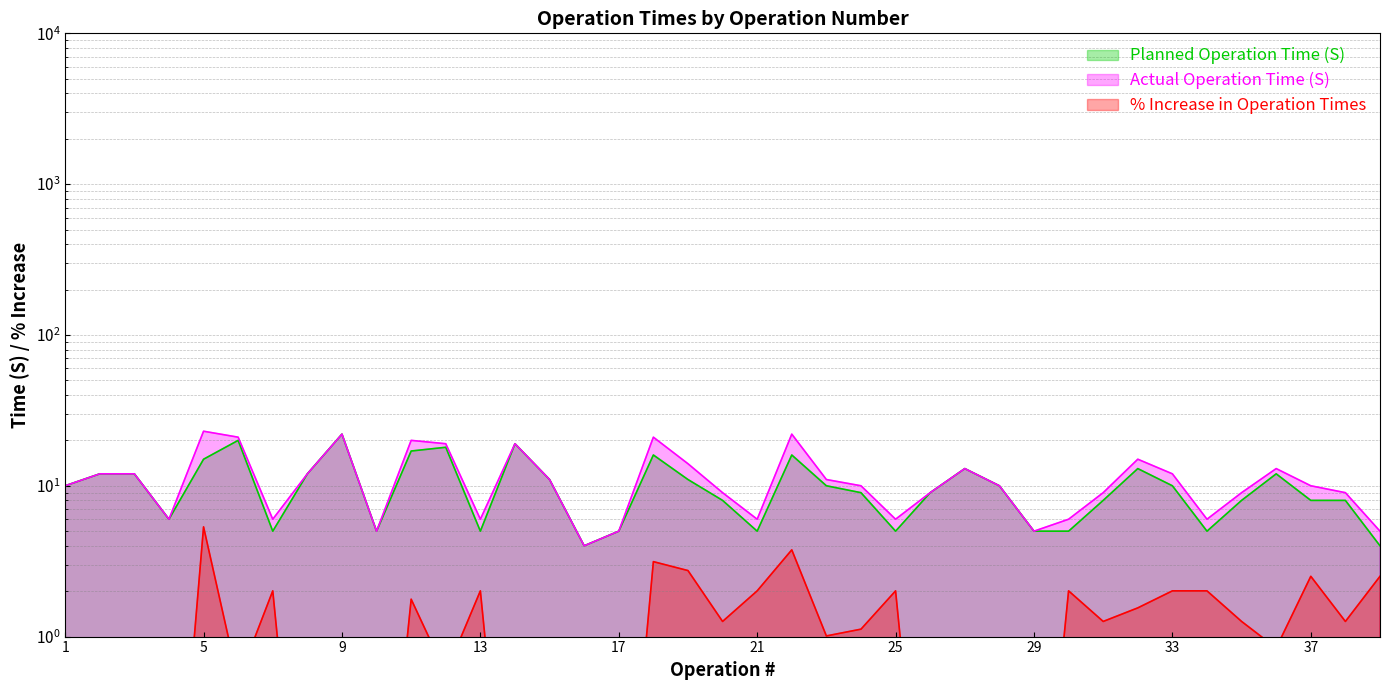

What is the sum of all Actual Operation Time (S) values?

443.0